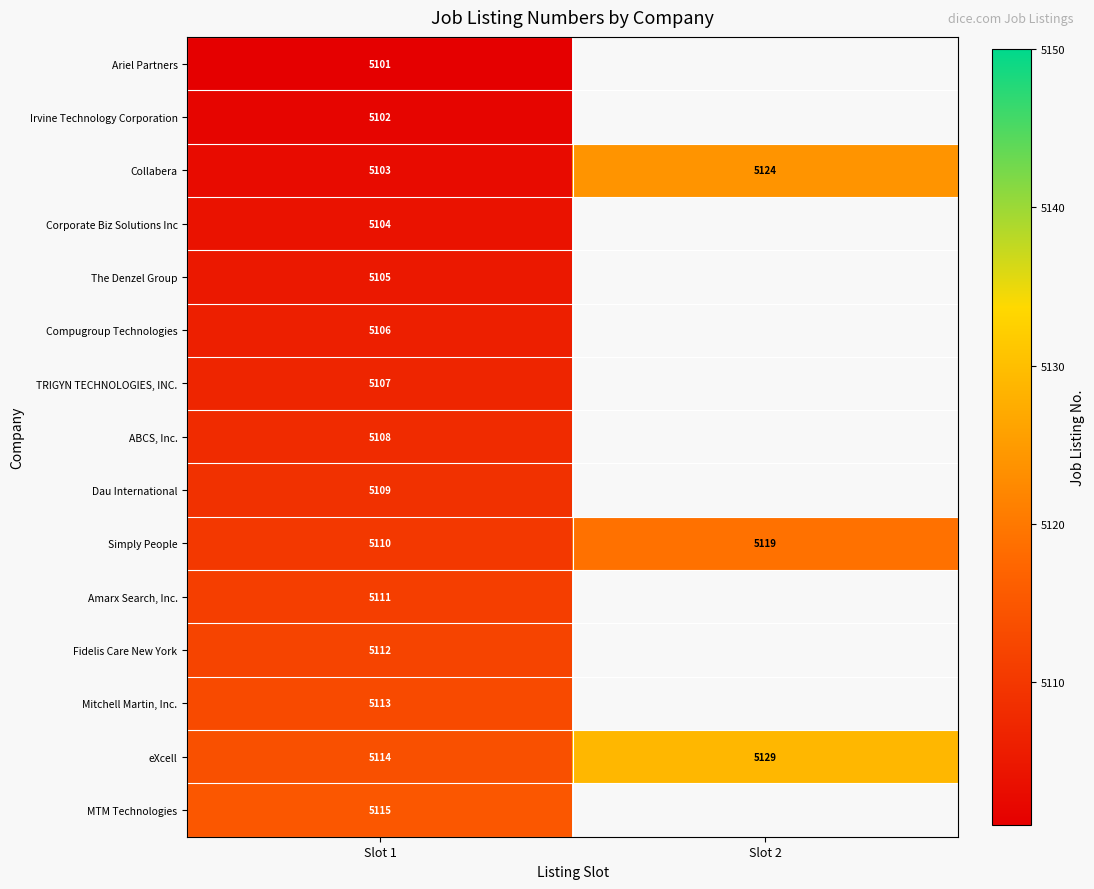

What is the total value across all series at Slot 1?

76620